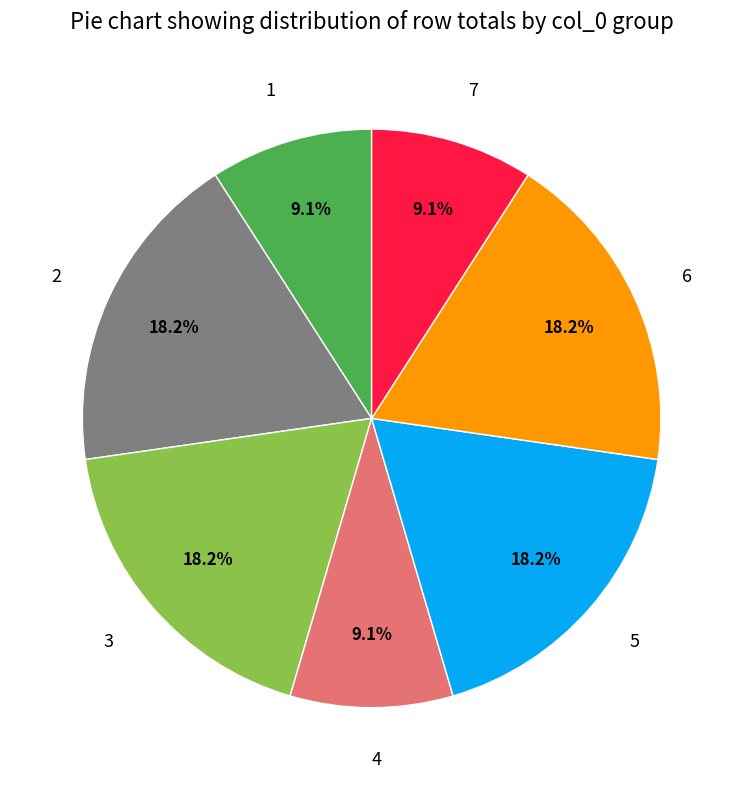

To the nearest percent, what is the difference between the largest and smallest slice percentages?

9%